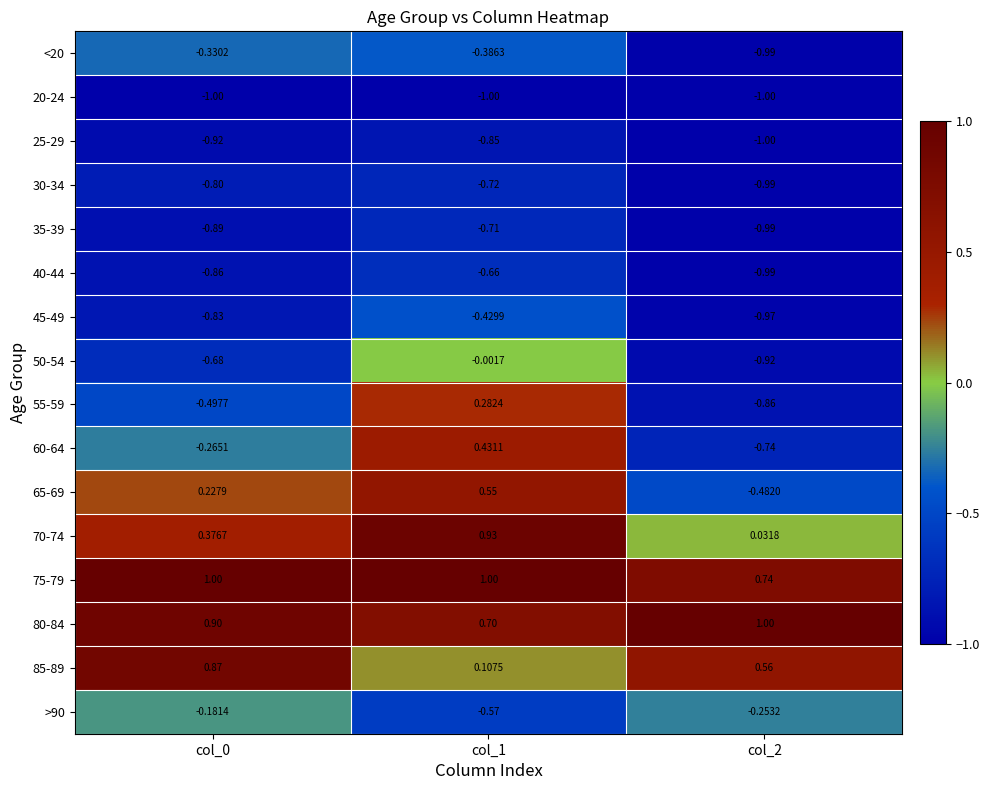

Rank the series at col_1 from lowest to highest value.

20-24, 25-29, 30-34, 35-39, 40-44, >90, 45-49, <20, 50-54, 85-89, 55-59, 60-64, 65-69, 80-84, 70-74, 75-79